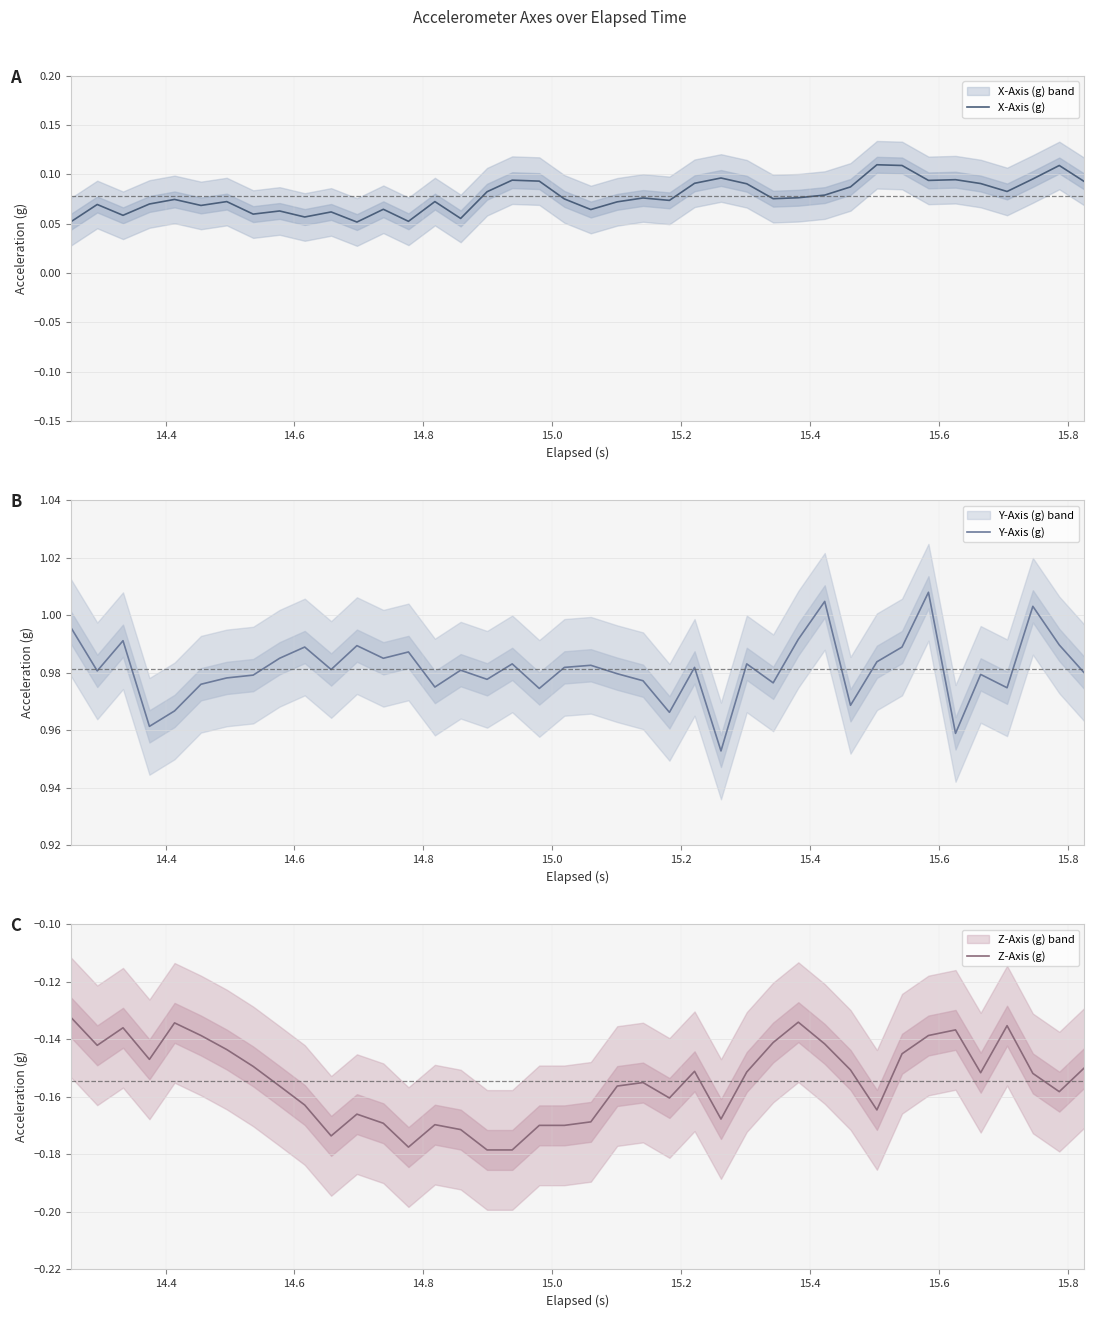

List the series in order of their peak value, lowest first.

Z-Axis (g), X-Axis (g), Y-Axis (g)